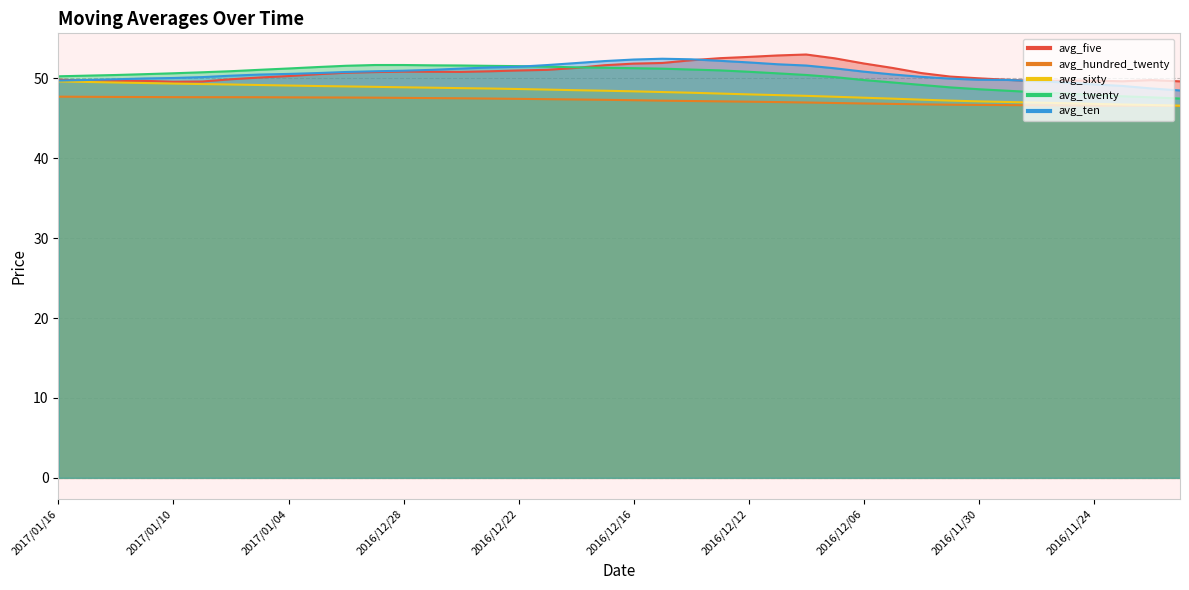

Between 2016/12/08 and 2016/12/29, which is larger?

2016/12/08